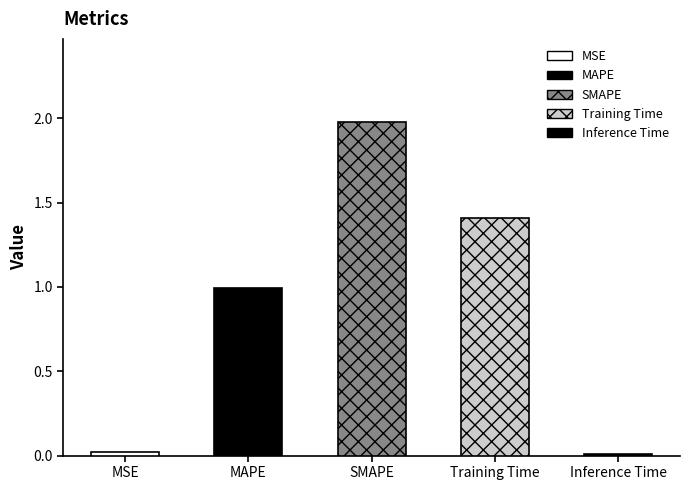

How many categories are shown in the chart?

5